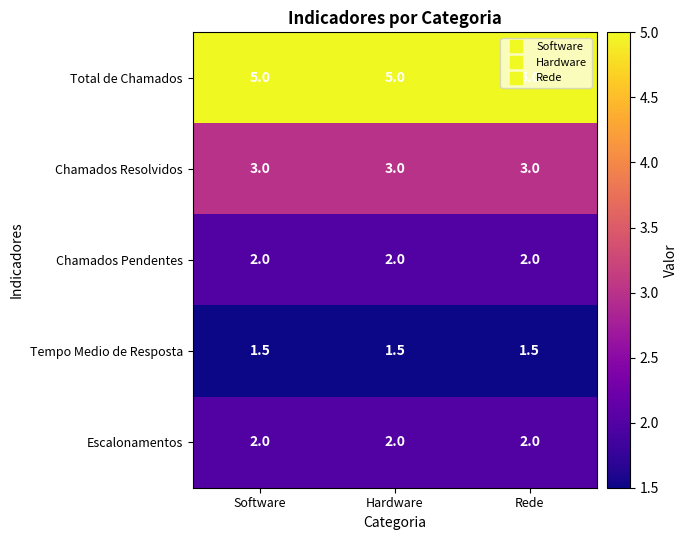

The value of Tempo Medio de Resposta at Rede is 1.5. True or false?

True